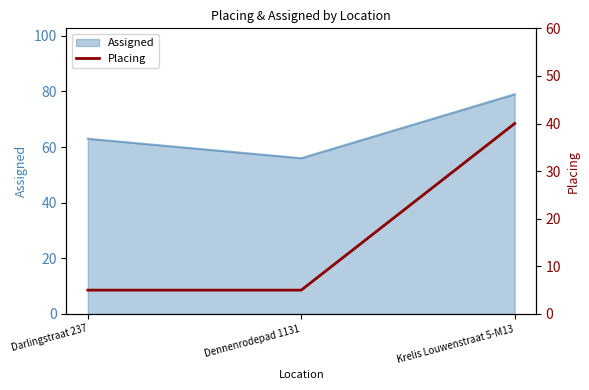

What is the minimum value shown in the chart?

5